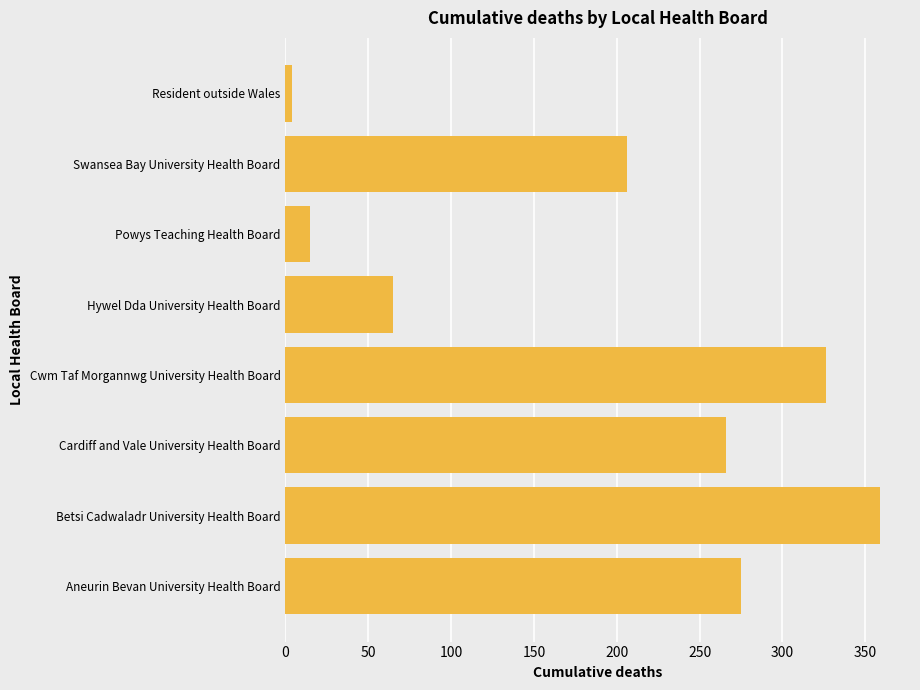

True or false: the data shows 266 at Cardiff and Vale University Health Board.

True